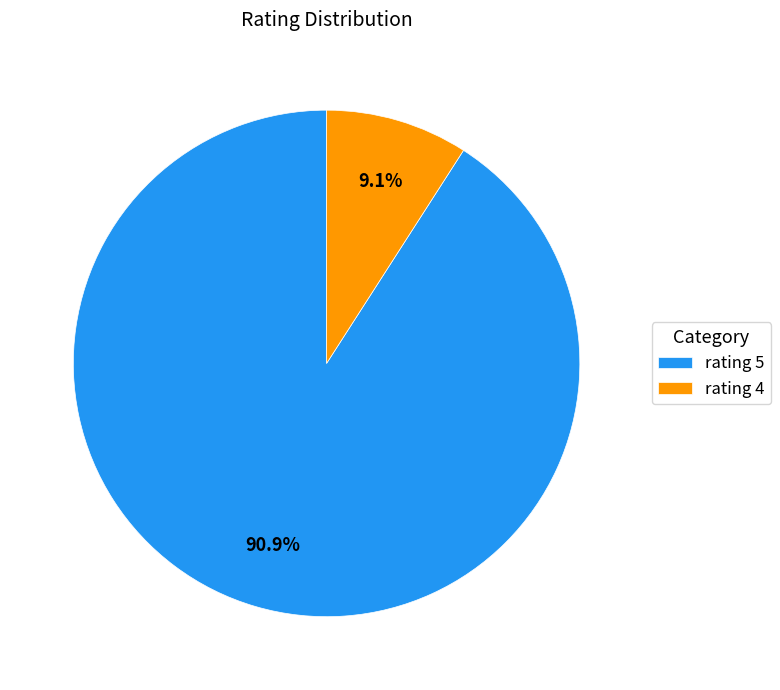

How much of the chart is everything except rating 4?

90.9%